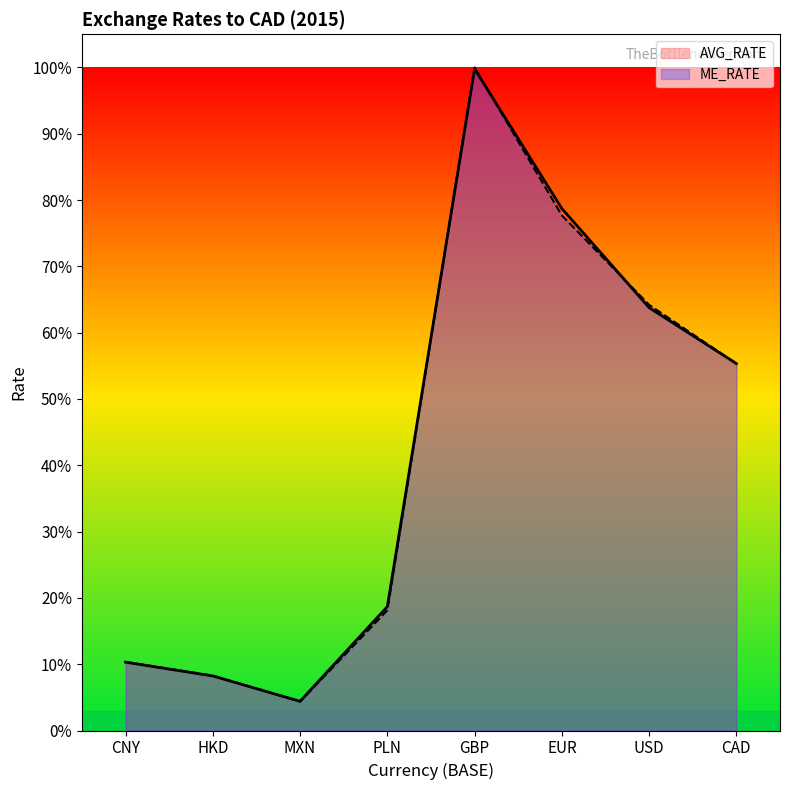

What is the lowest value of the AVG_RATE series?

4.4